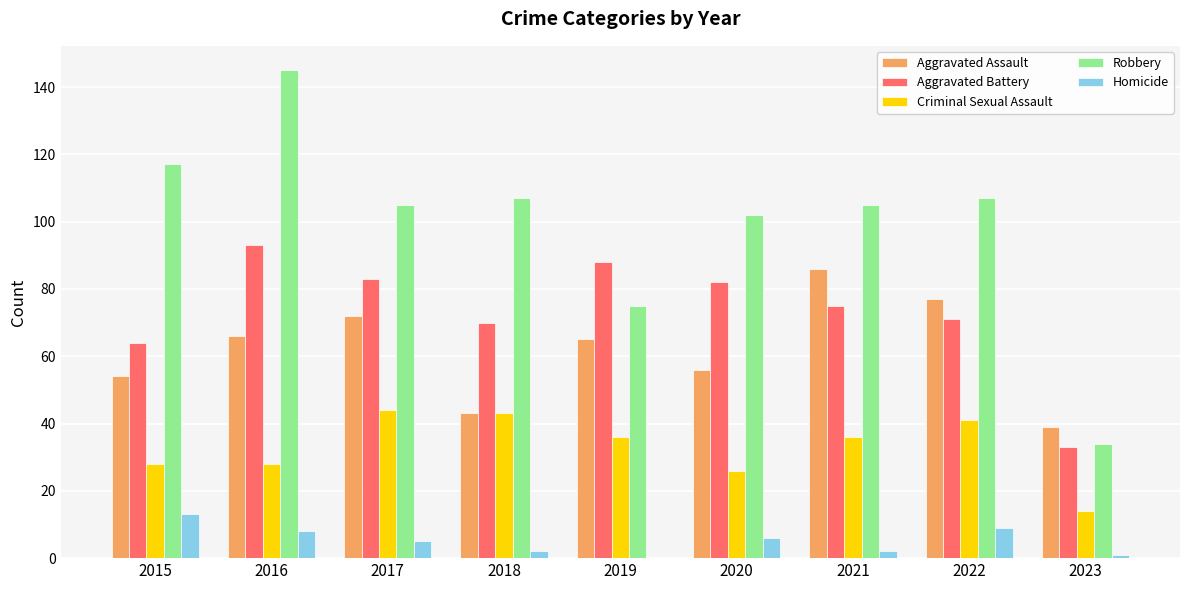

What is the sum of all Aggravated Battery values?

659